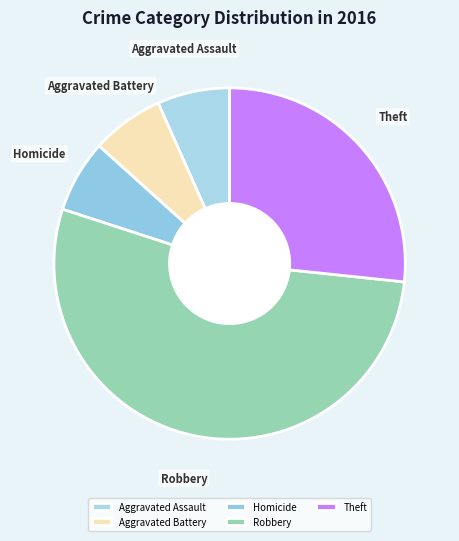

Is there any slice that represents more than half of the pie?

Yes